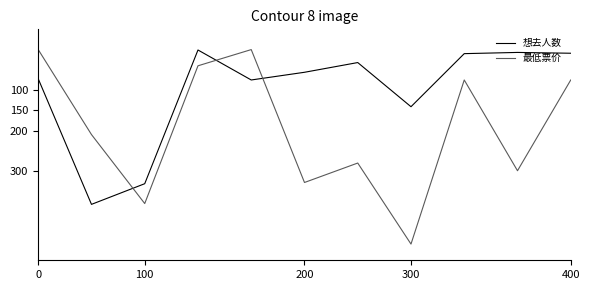

True or false: 想去人数 has more than 0 interior local peaks.

True